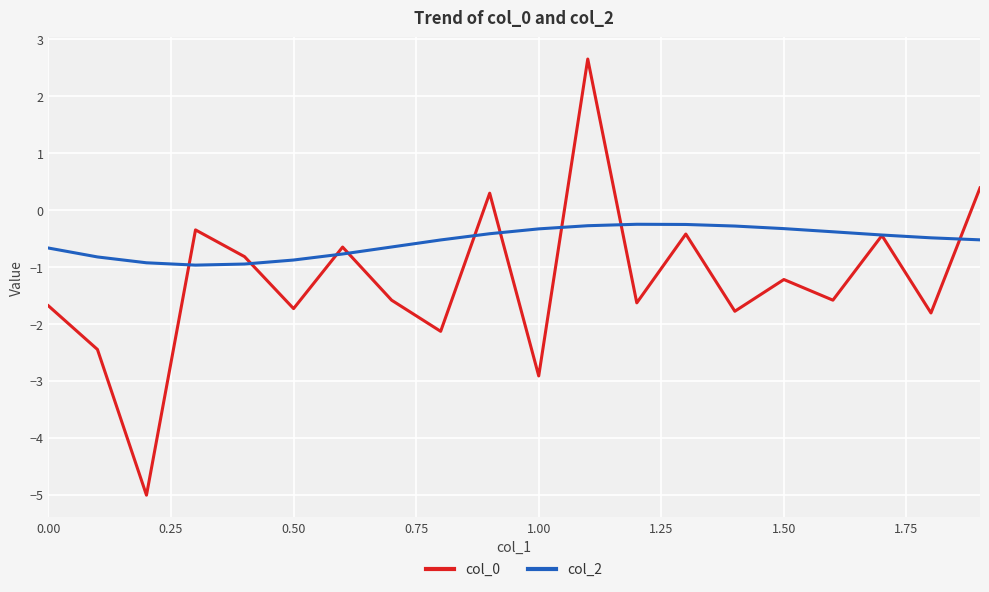

How many lines are shown in the chart?

2